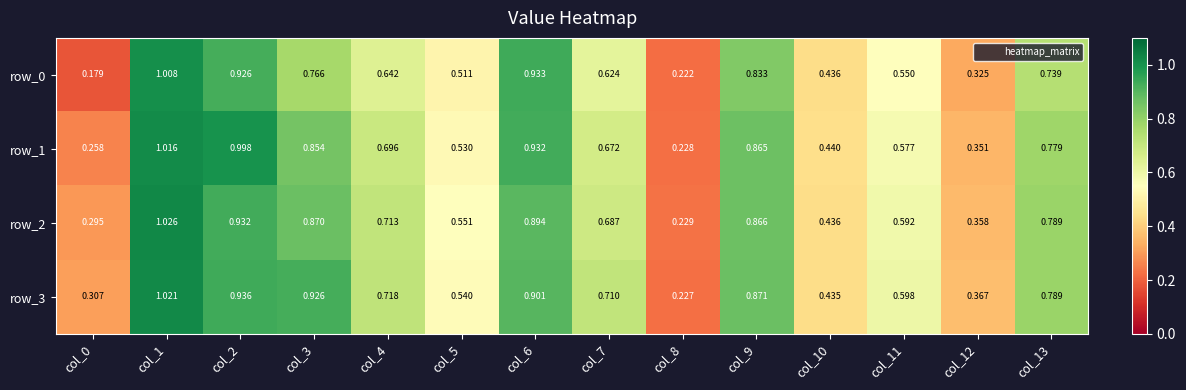

What is the difference between the second highest and second lowest values in the row_0 series?

0.7